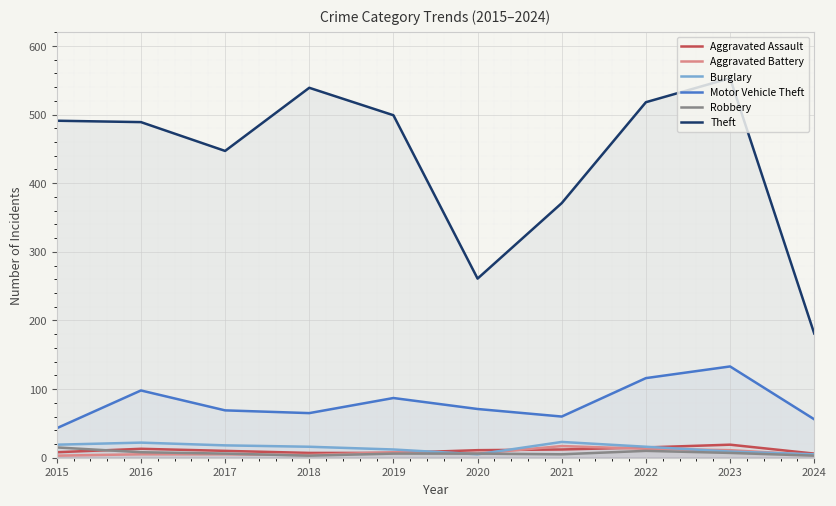

Where does the Burglary series first go above 16?

2015